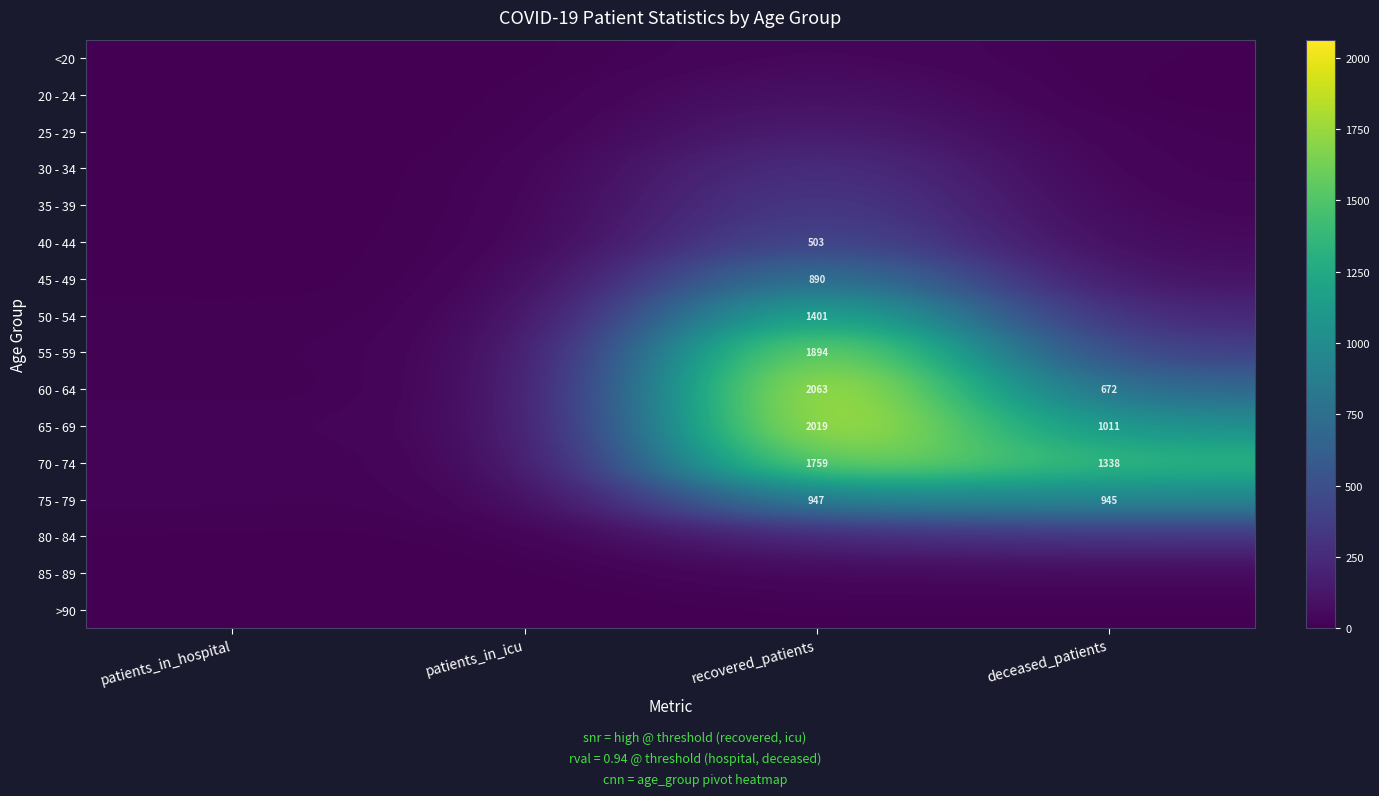

The 75 - 79 series shows 1393 at recovered_patients. True or false?

False